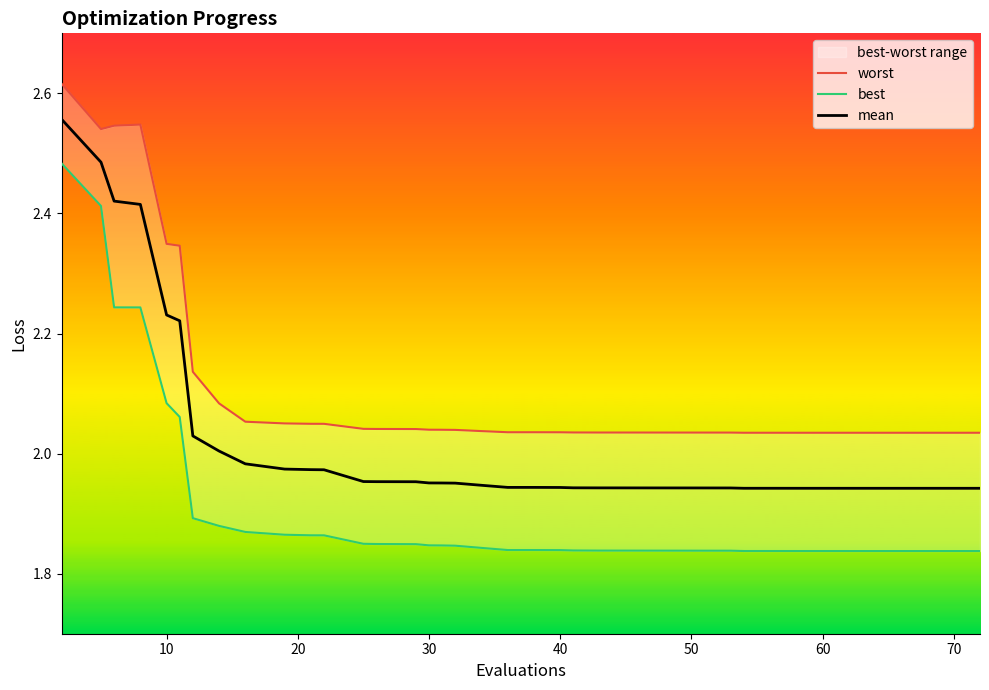

Which series has the largest total across all categories?

worst